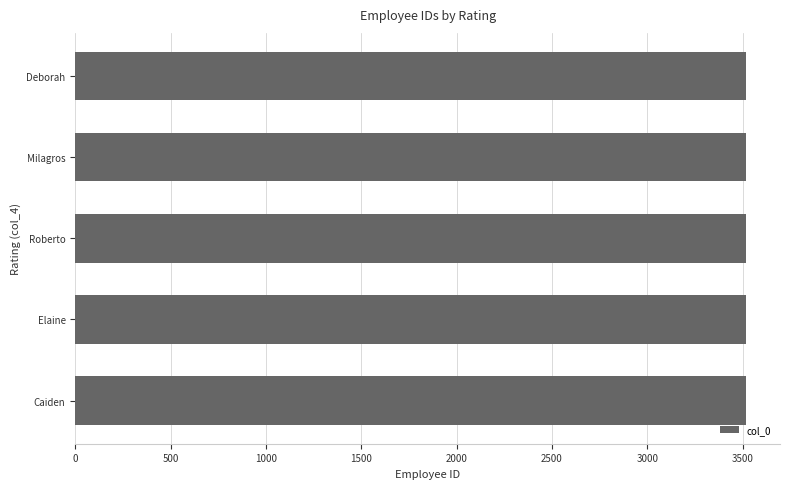

Is it true that the value at Deborah is 5053?

False